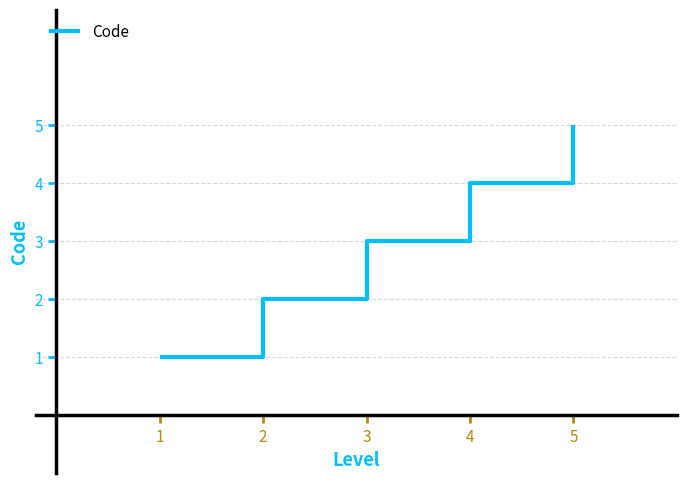

Reading right to left, extract all data points from this chart.

5=5	4=4	3=3	2=2	1=1